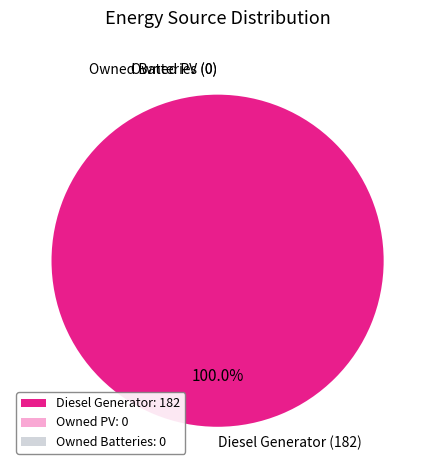

To the nearest percent, what is the average slice percentage?

33%